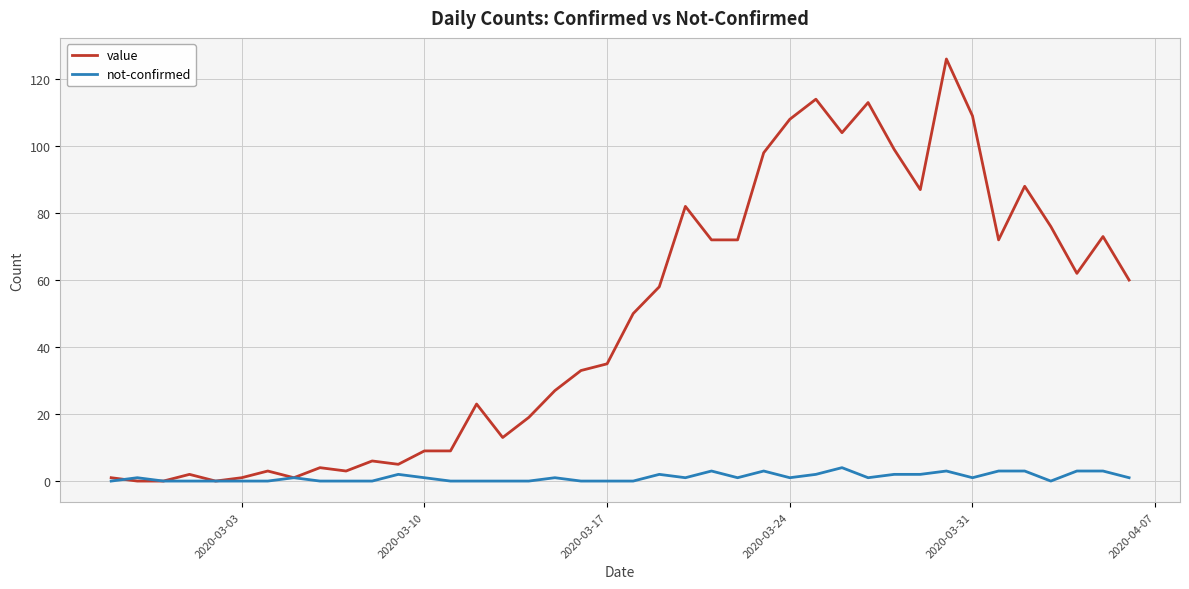

List the series in order of their peak value, lowest first.

not-confirmed, value